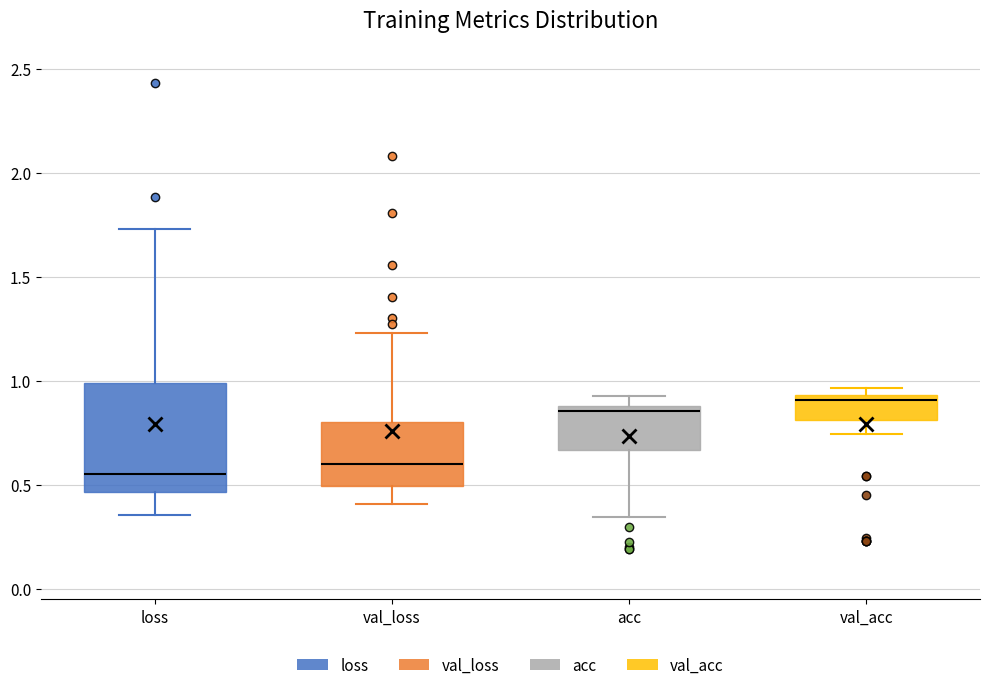

Reading left to right, transcribe this box plot: for each box, give where its median line is, the range the box spans, and where its two whiskers end, as read against the y-axis. The values are not printed on the chart, so give them approximately, as read against the axis.

loss: median 0.55, box 0.45 to 1.00, whiskers 0.35 to 1.75
val_loss: median 0.60, box 0.50 to 0.80, whiskers 0.40 to 1.25
acc: median 0.85, box 0.65 to 0.90, whiskers 0.35 to 0.90 (just above the box's upper edge)
val_acc: median 0.90, box 0.80 to 0.95, whiskers 0.75 to 0.95 (just above the box's upper edge)